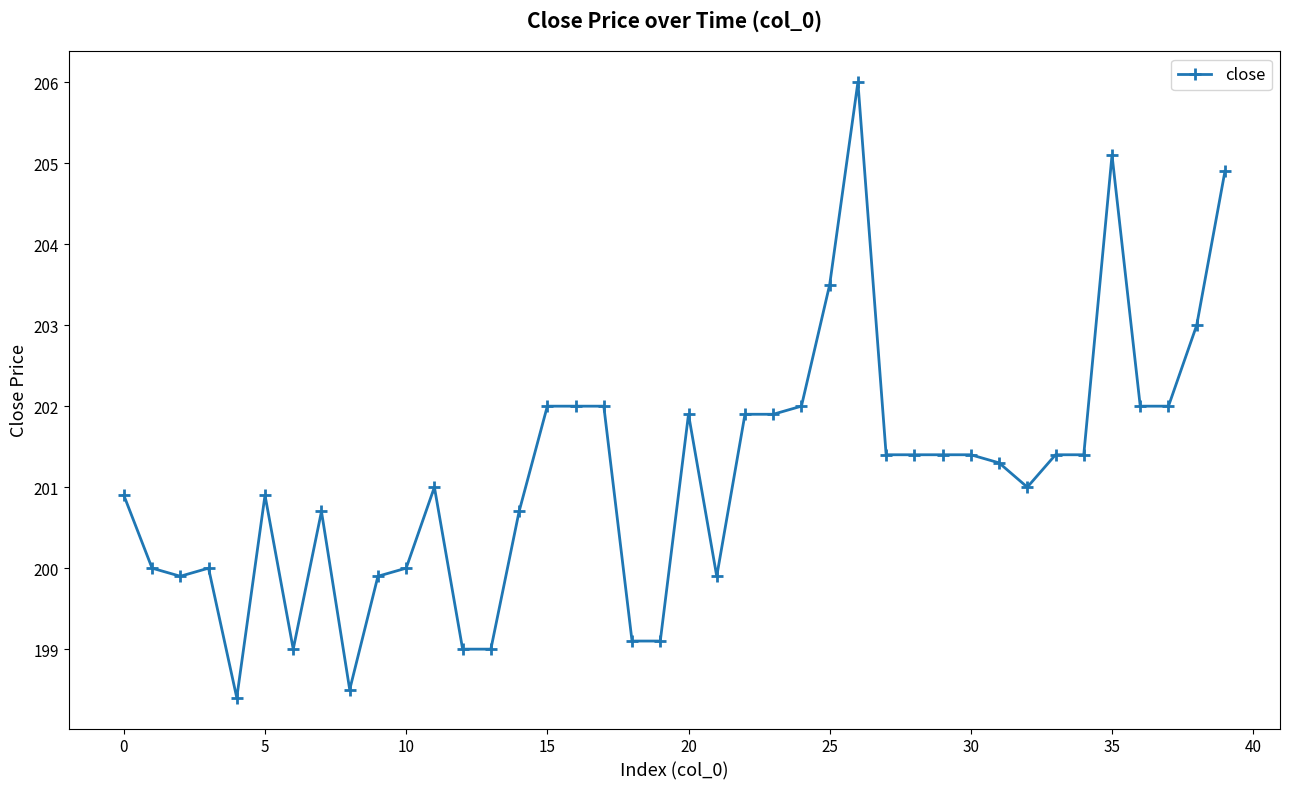

What is the difference between the maximum and minimum values?

7.6